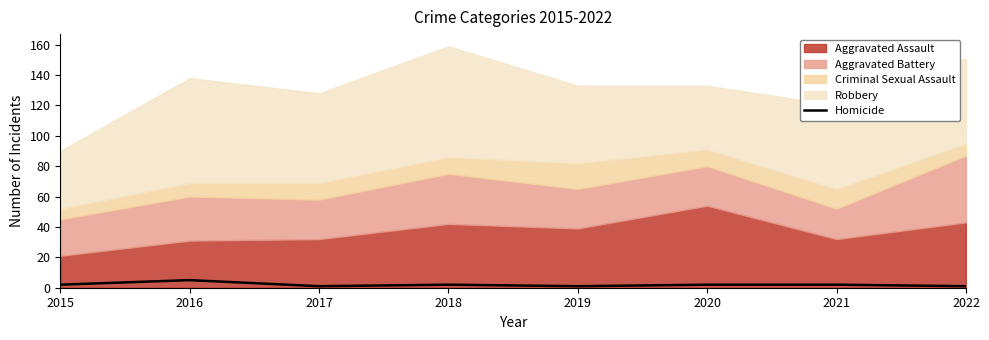

At which label does the data first exceed 2?

2016